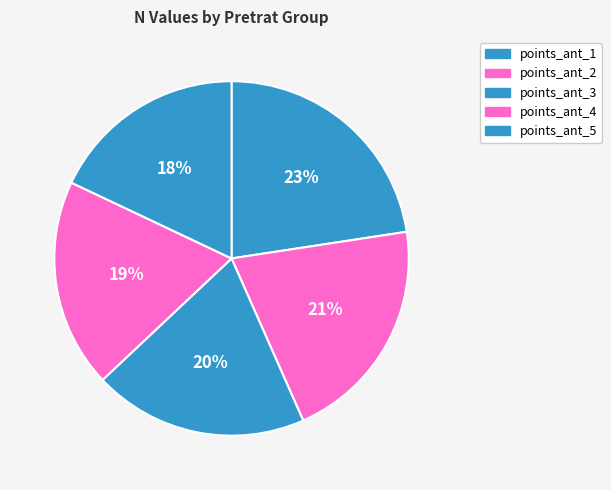

Count the number of slices in the pie.

5